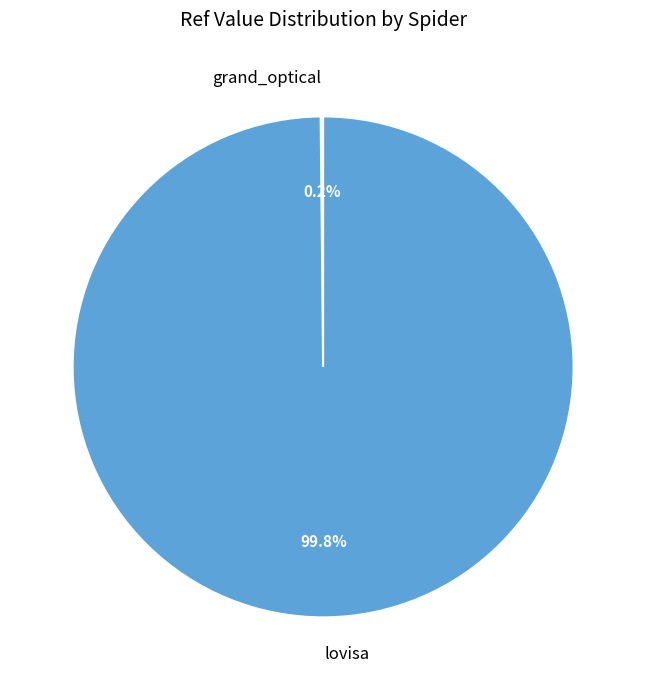

How much of the chart is everything except lovisa?

0.2%